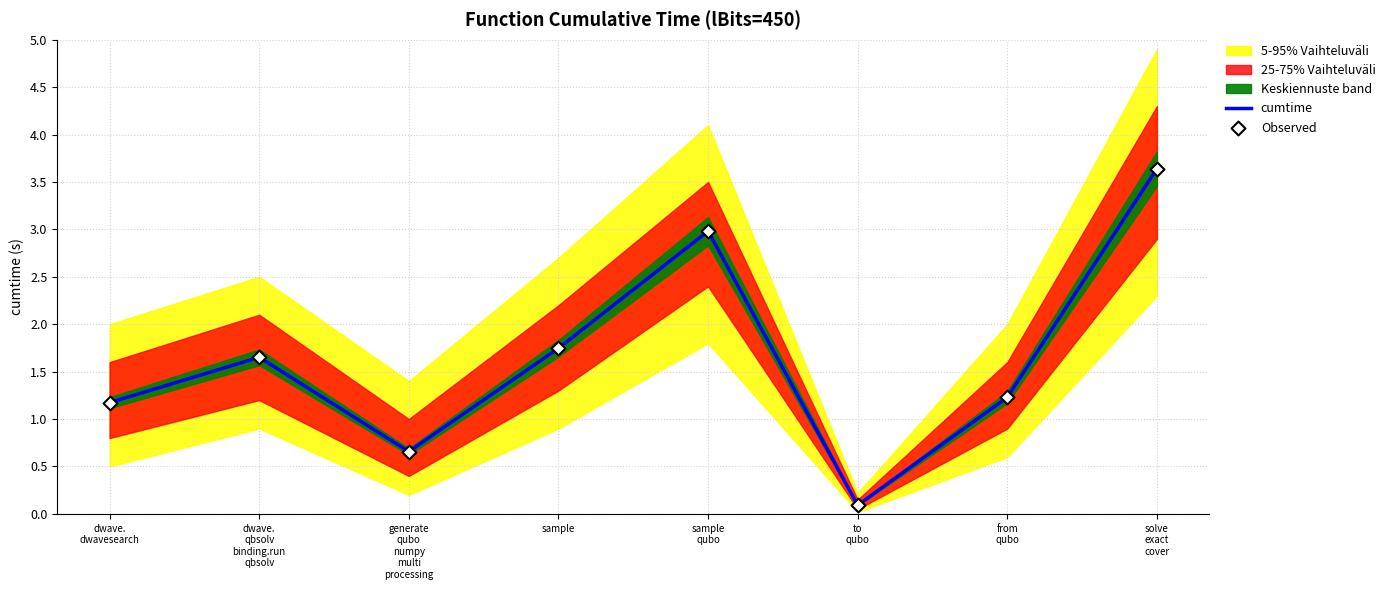

At how many categories does at least one series exceed 0?

8